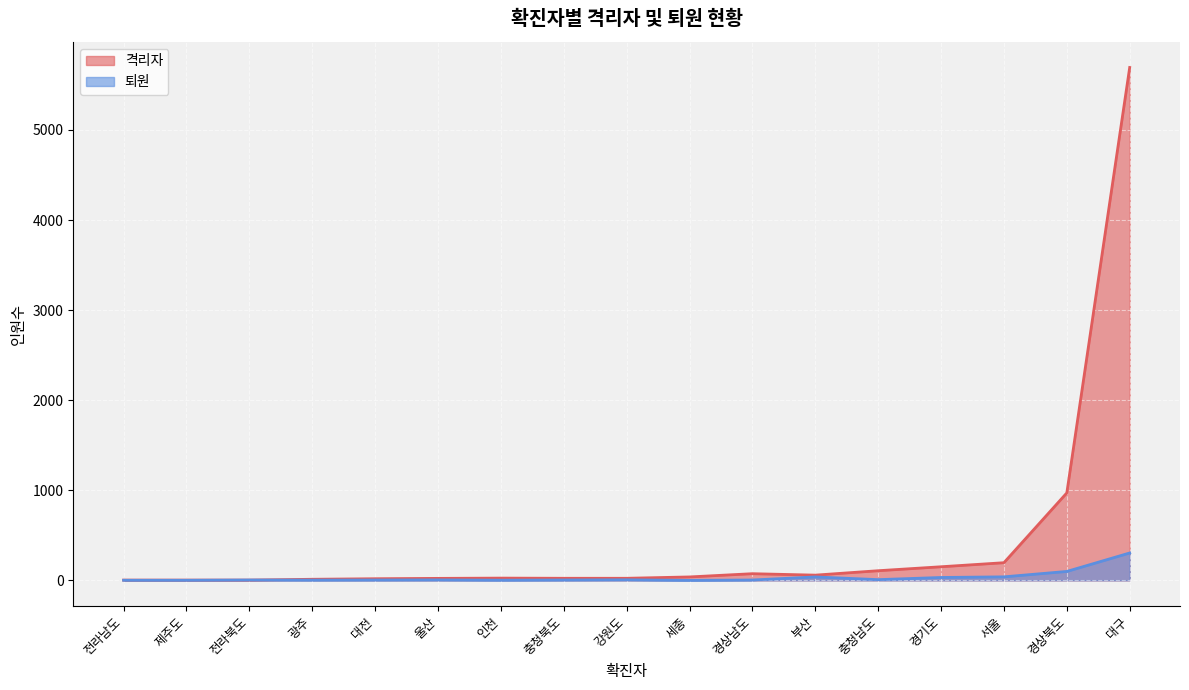

Which category has the highest value across all series?

대구